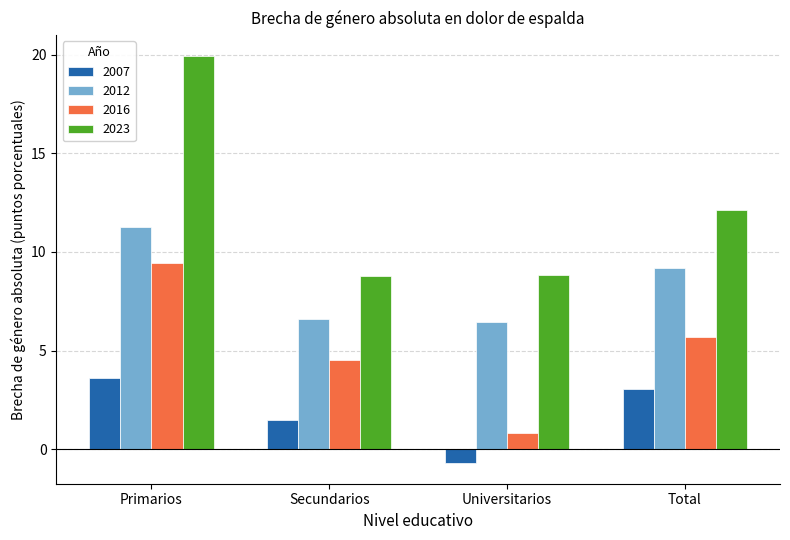

List the series in order of their overall mean, highest first.

2023, 2012, 2016, 2007